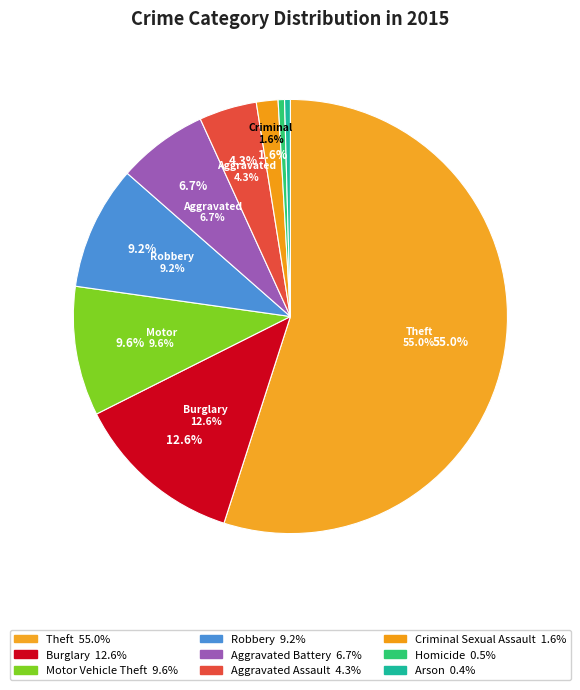

Is it true that Homicide is 8% of the pie?

False